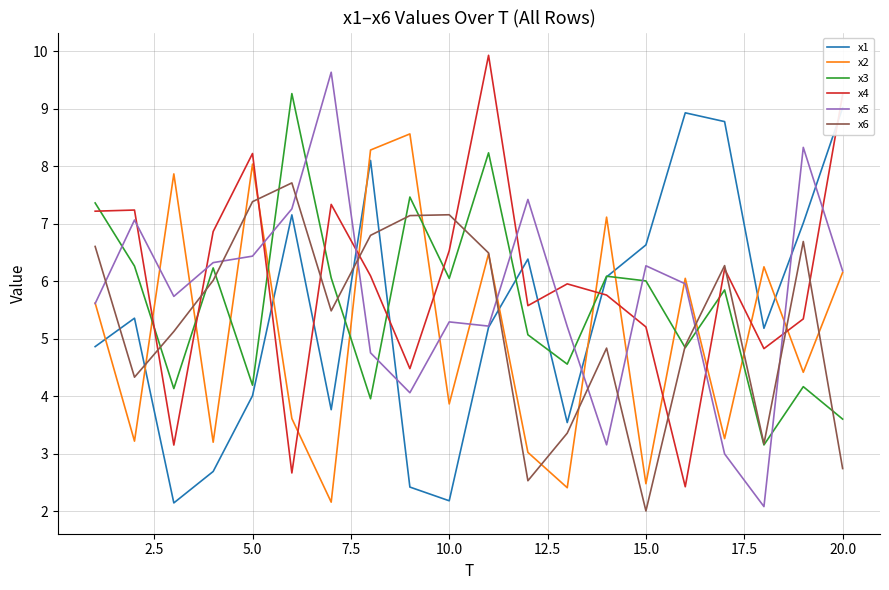

What is the maximum value for x6?

7.7